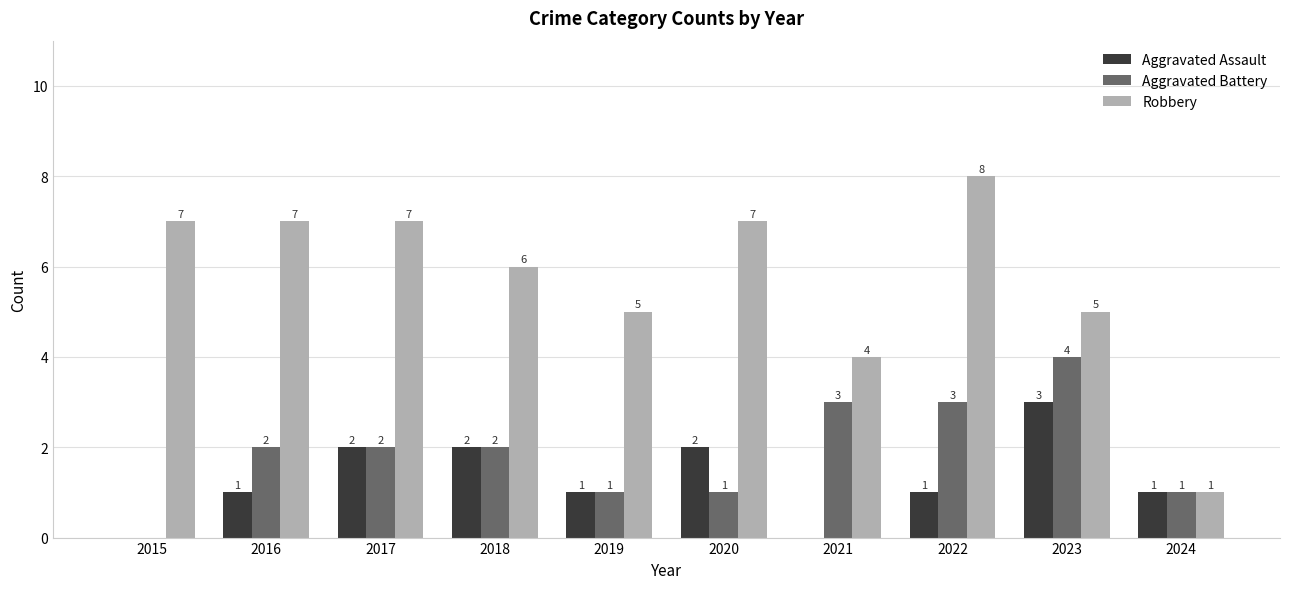

Which category has the highest value across all series?

2022